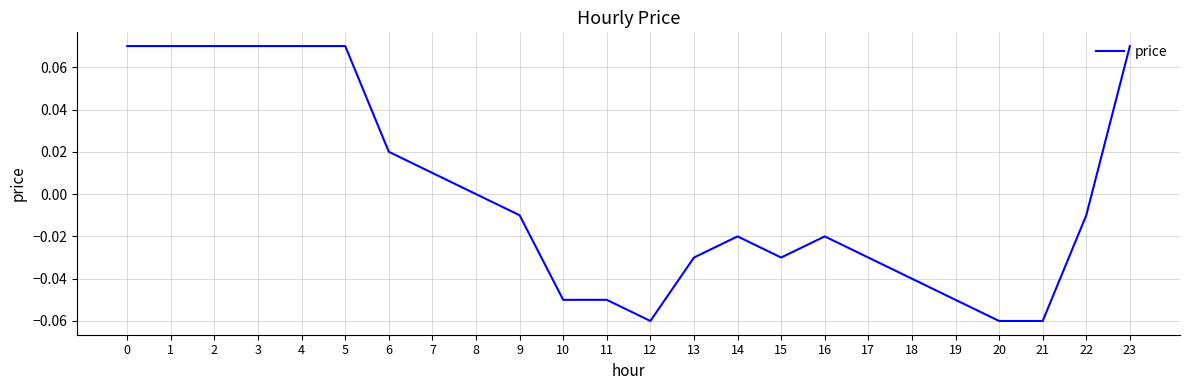

Which has a higher value, 10 or 15?

15